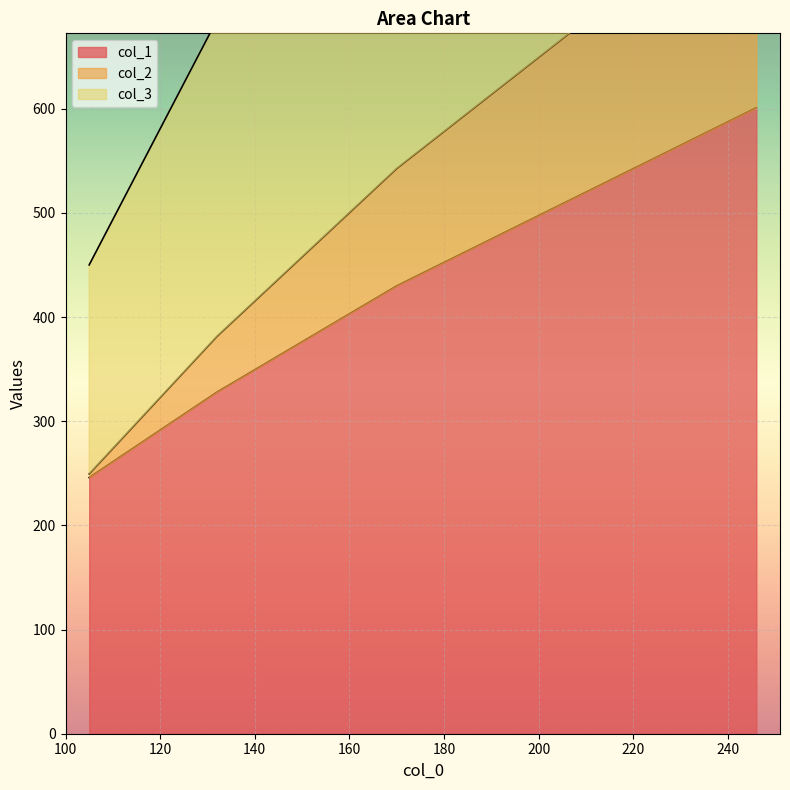

True or false: col_1 and col_3 intersect in this chart.

False